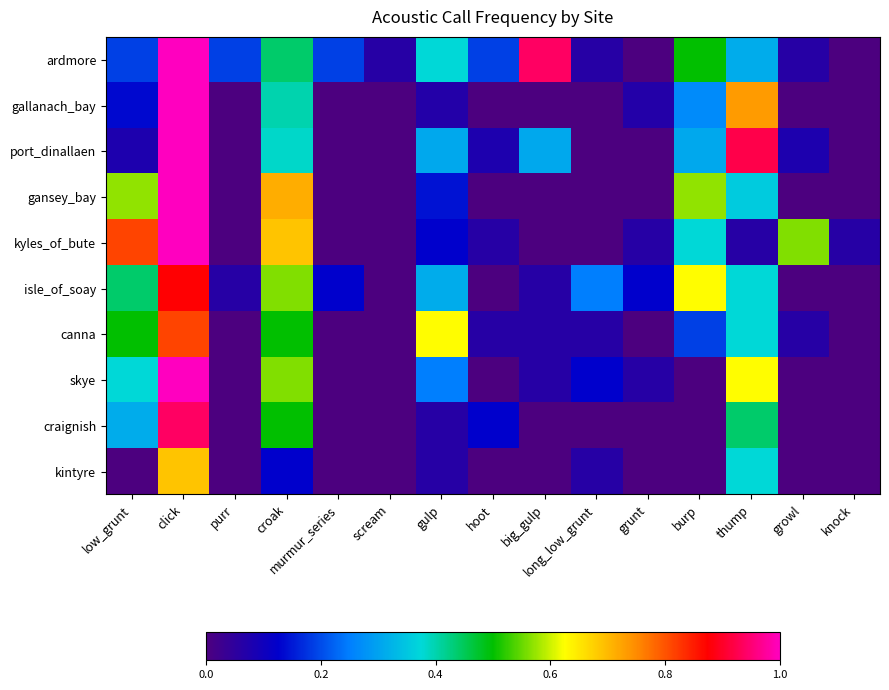

Which has a higher value, big_gulp or croak?

big_gulp